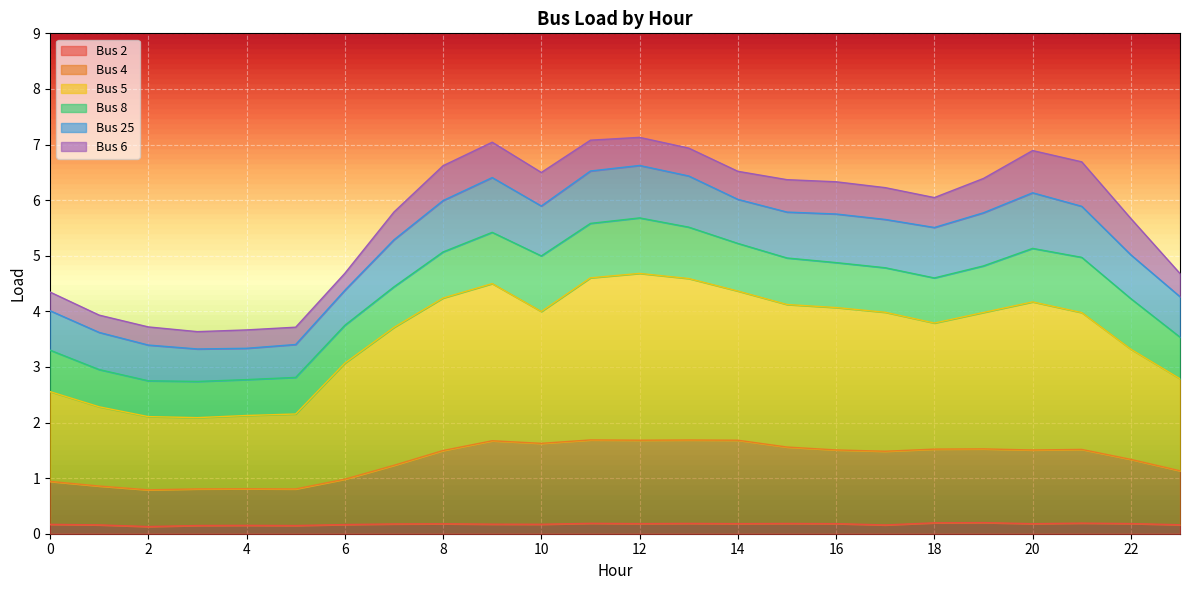

How many lines are shown in the chart?

6